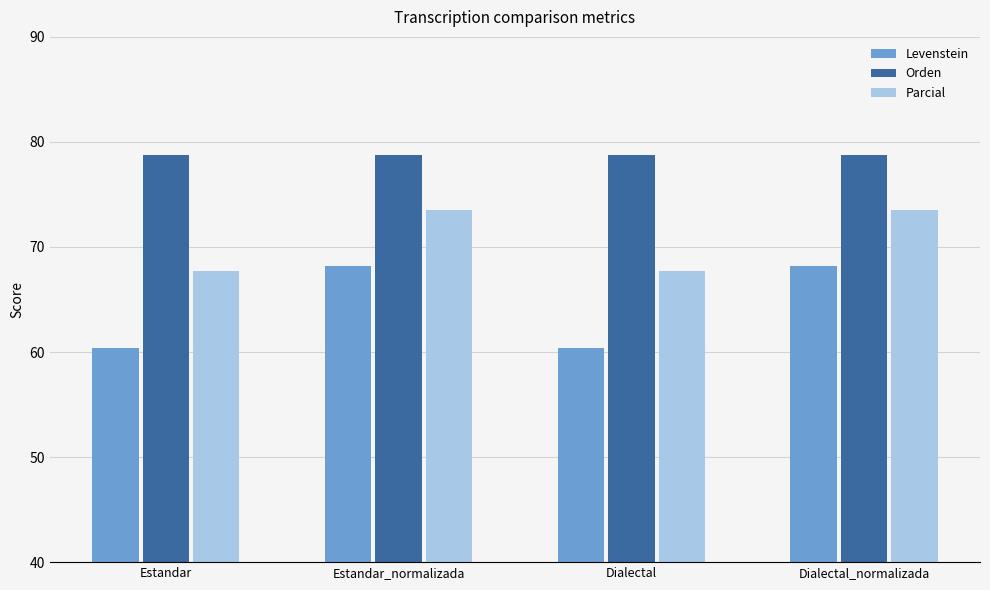

Which series has the largest total across all categories?

Orden